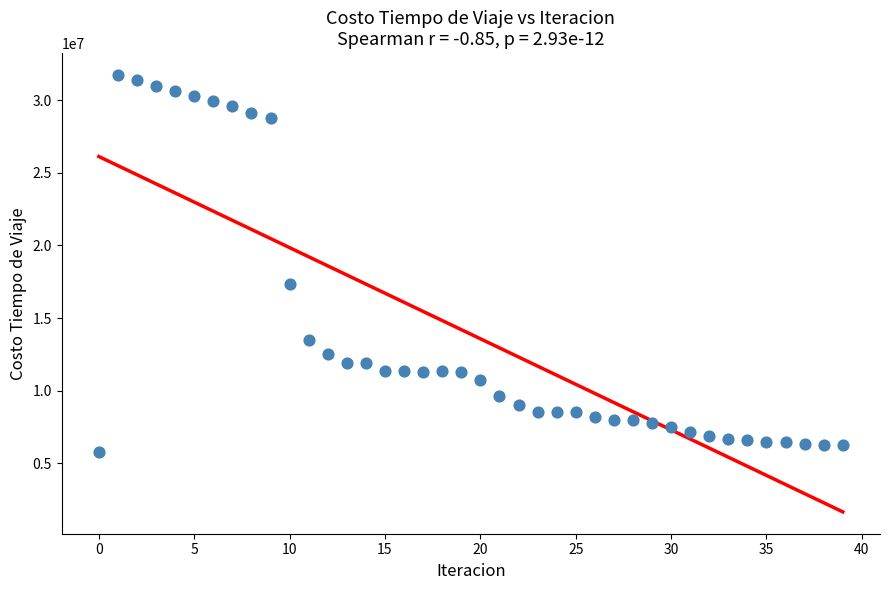

What Y value in the scatter plot is closest to 18760512?

17335622.2